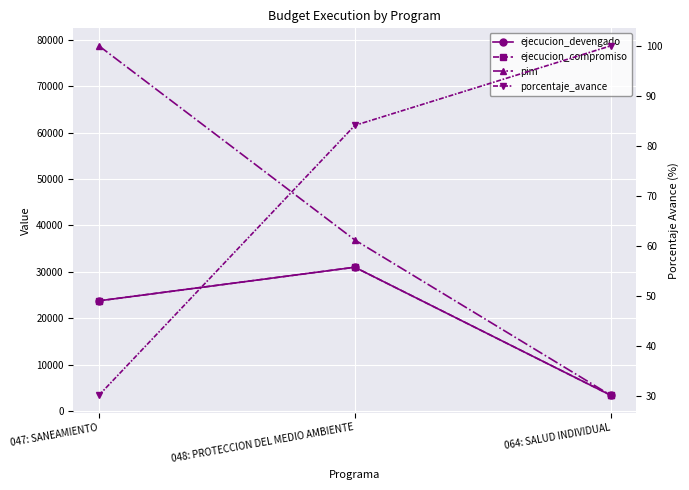

Reading left to right, transcribe all the data shown in this chart.

ejecucion_devengado: 047: SANEAMIENTO=23745.0	048: PROTECCION DEL MEDIO AMBIENTE=30983.0	064: SALUD INDIVIDUAL=3400.0
ejecucion_compromiso: 047: SANEAMIENTO=23745.0	048: PROTECCION DEL MEDIO AMBIENTE=30983.0	064: SALUD INDIVIDUAL=3400.0
pim: 047: SANEAMIENTO=78672.0	048: PROTECCION DEL MEDIO AMBIENTE=36855.0	064: SALUD INDIVIDUAL=3400.0
porcentaje_avance: 047: SANEAMIENTO=30.2	048: PROTECCION DEL MEDIO AMBIENTE=84.1	064: SALUD INDIVIDUAL=100.0